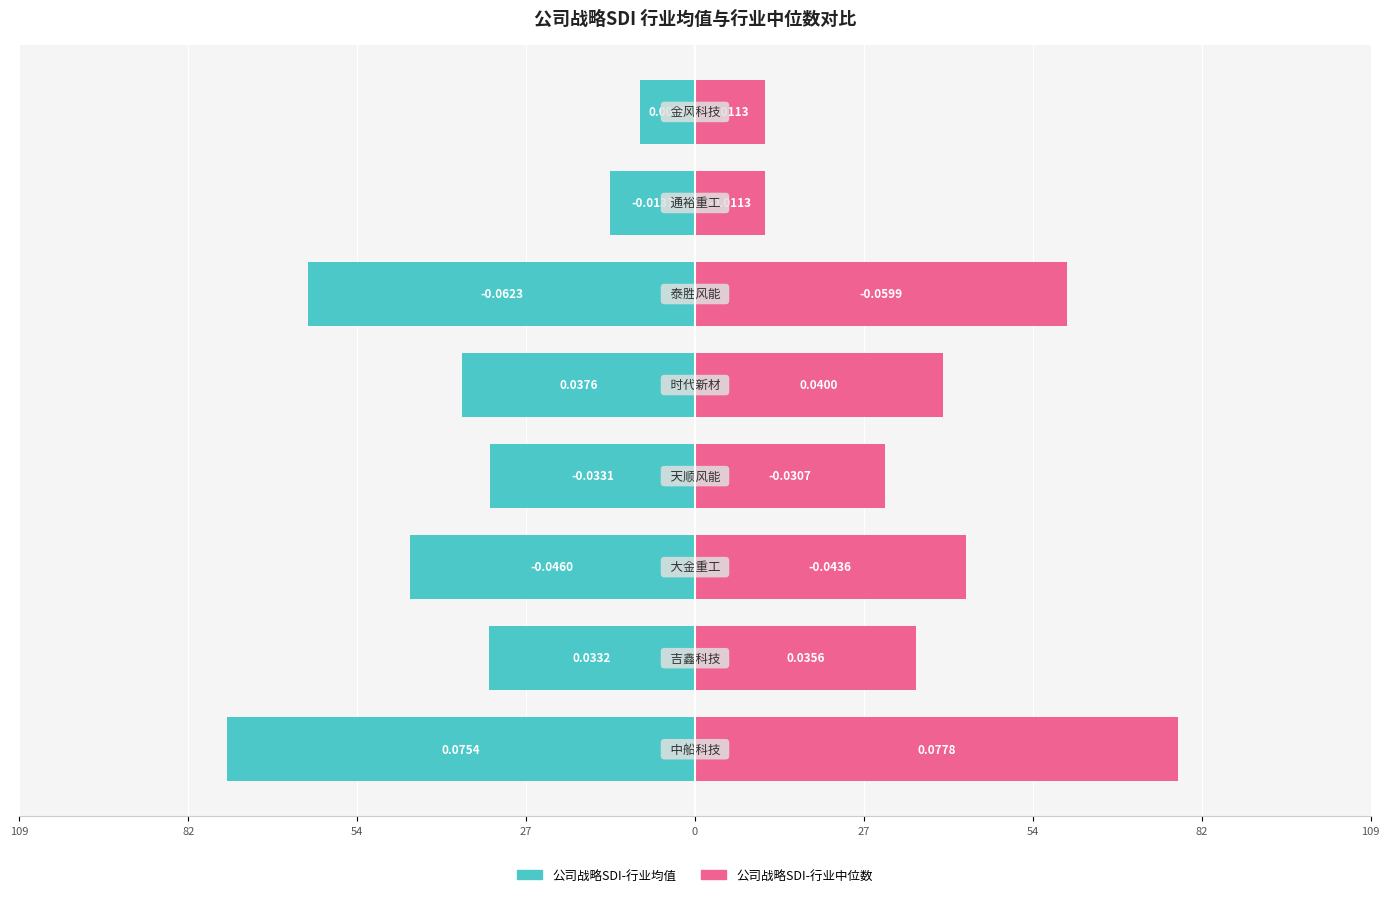

Which series has the largest total across all categories?

公司战略SDI-行业中位数